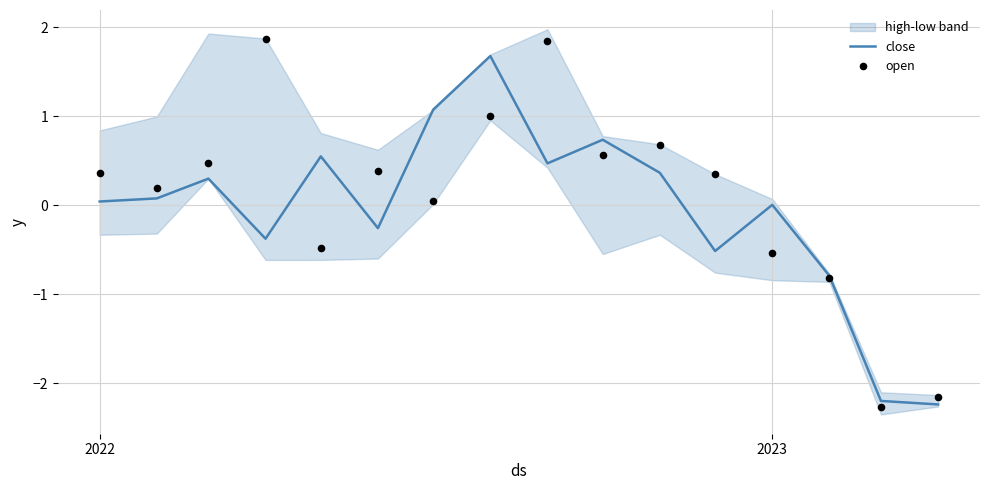

Which series contains the lowest Y value?

open